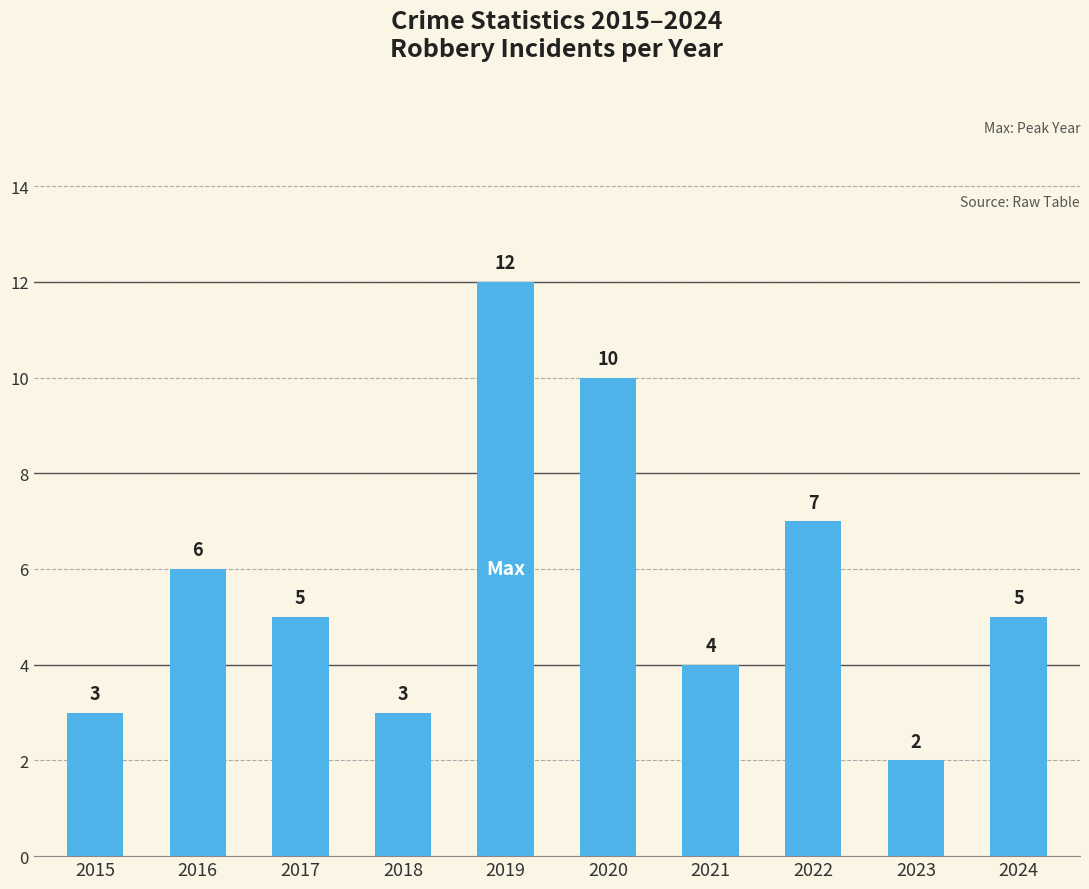

Reading right to left, list all the values displayed in this chart.

2024=5	2023=2	2022=7	2021=4	2020=10	2019=12	2018=3	2017=5	2016=6	2015=3